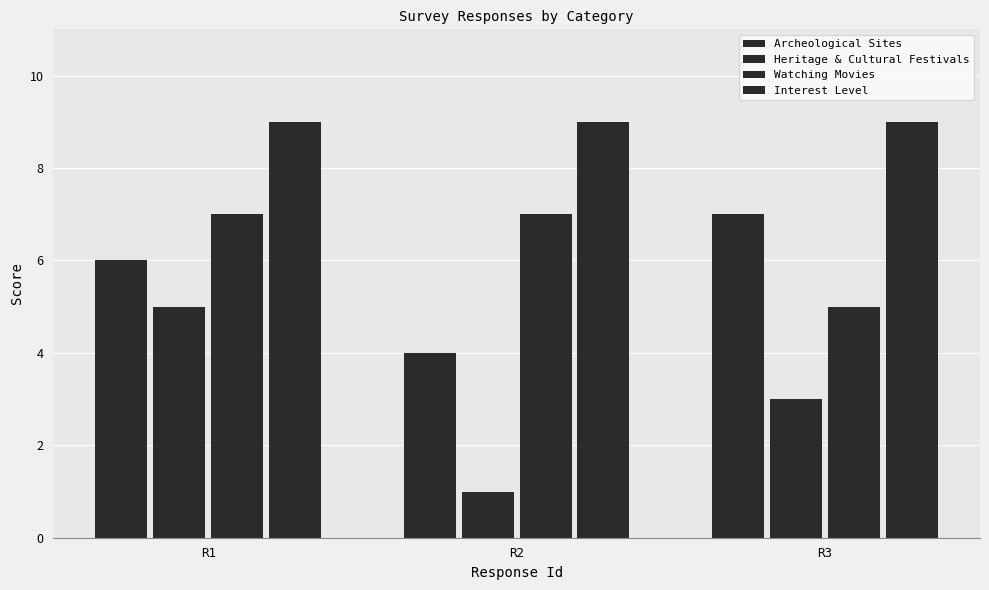

How many categories are shown in the chart?

3